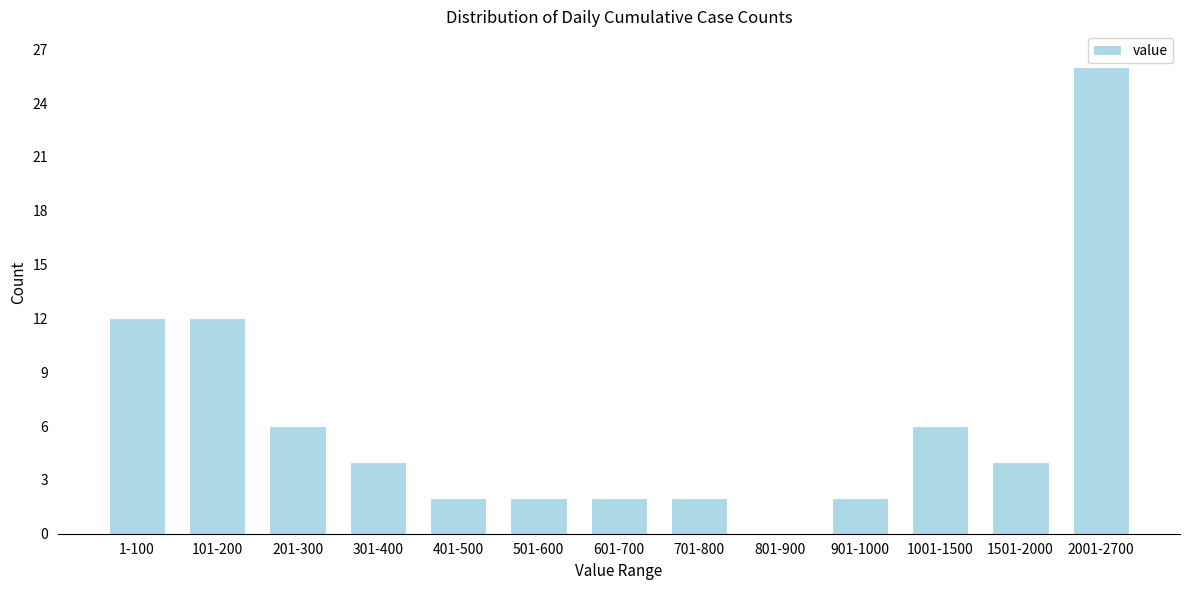

Reading right to left, list all the values displayed in this chart.

2001-2700=26	1501-2000=4	1001-1500=6	901-1000=2	801-900=0	701-800=2	601-700=2	501-600=2	401-500=2	301-400=4	201-300=6	101-200=12	1-100=12